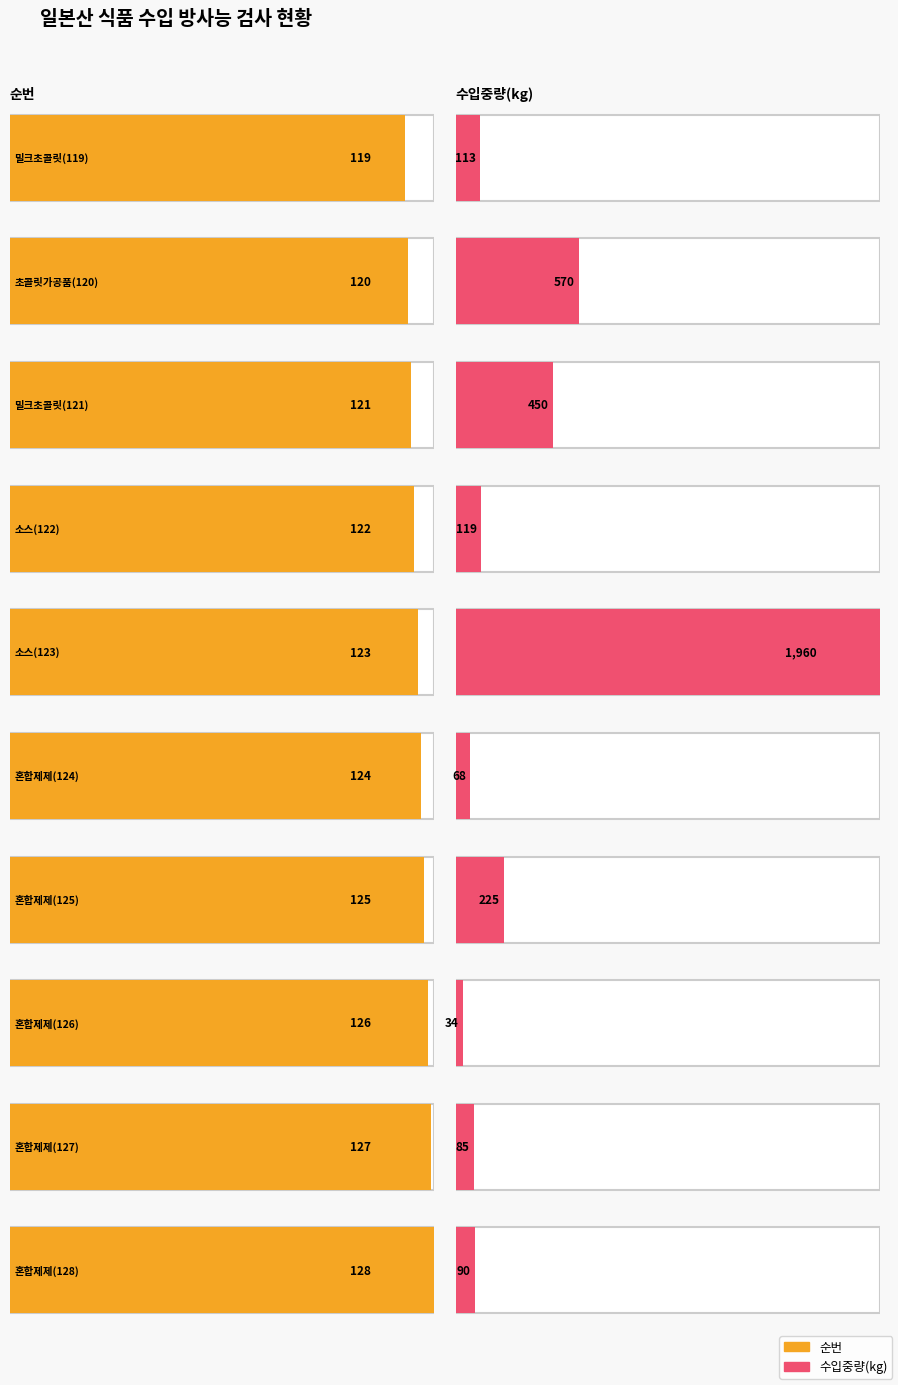

What is the label of the 4th bar from the left?

소스(122)